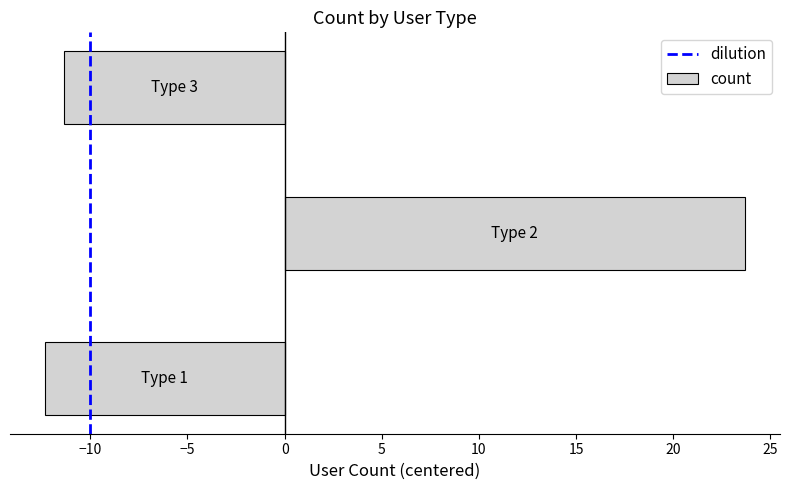

How many positive values are there?

1